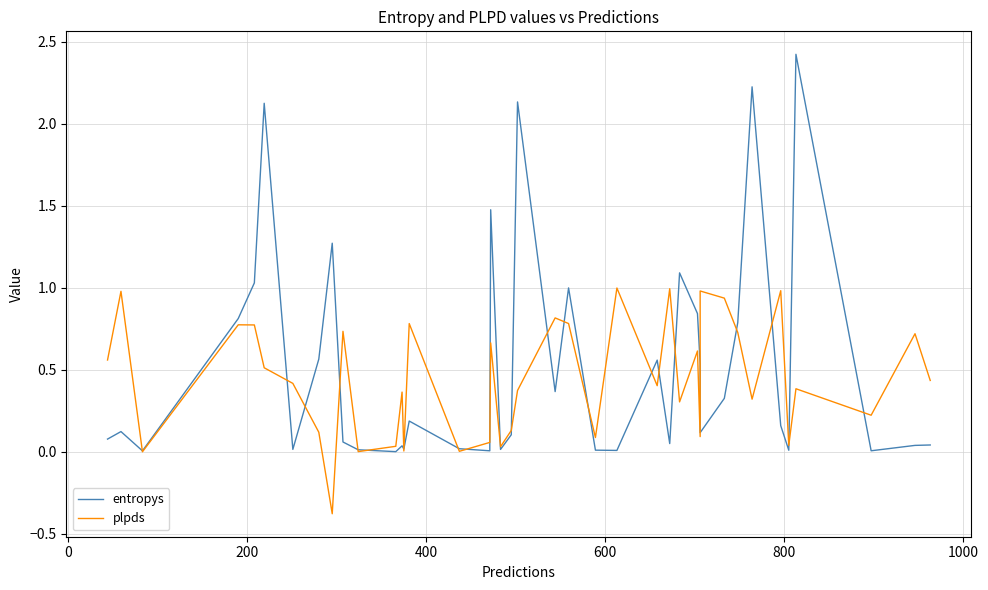

True or false: plpds and entropys cross at least once.

True